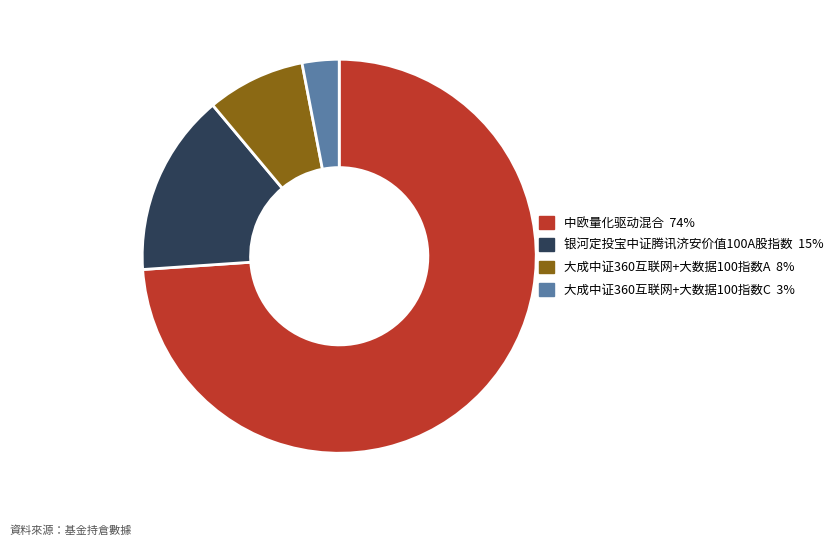

Is 中欧量化驱动混合 the majority of the pie?

Yes